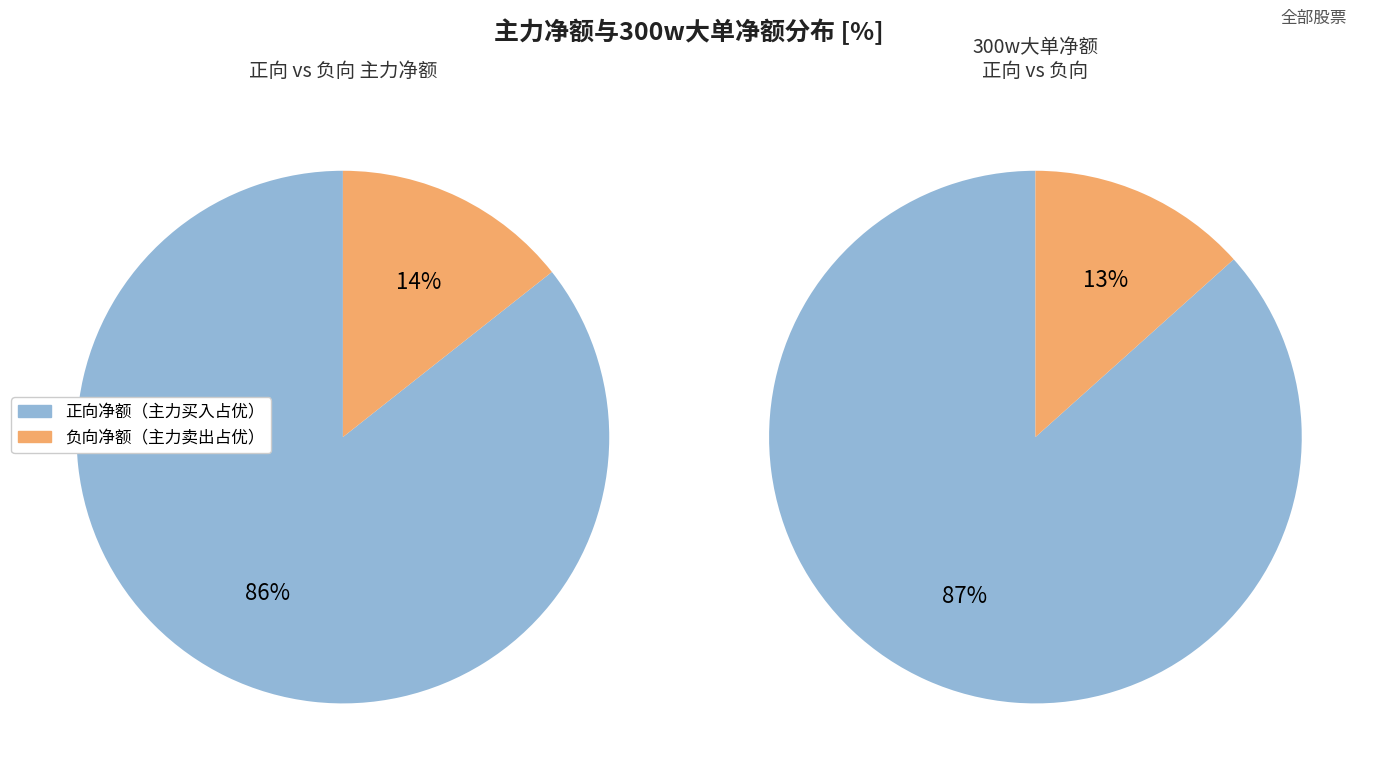

Which series has the largest range (max minus min)?

正向净额（主力净买入）